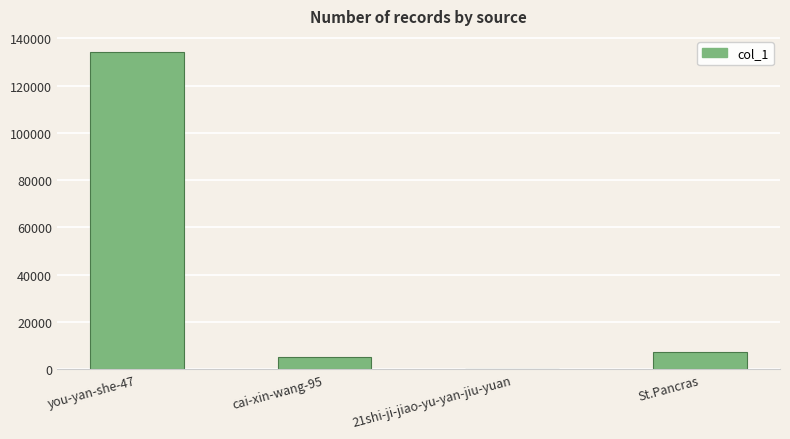

Which has a higher value, you-yan-she-47 or St.Pancras?

you-yan-she-47